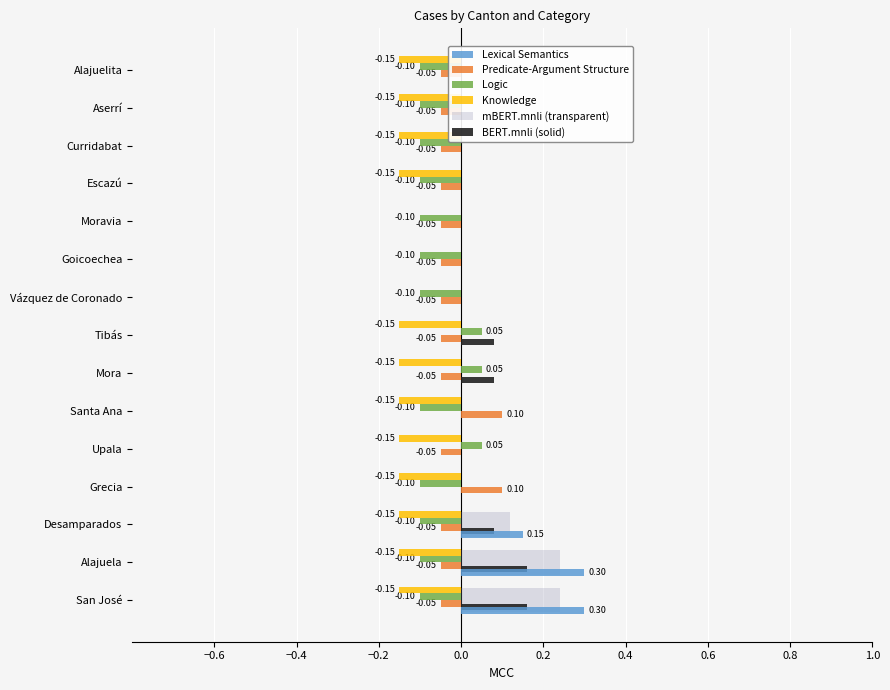

The value of BERT.mnli (solid) at Desamparados is 0.1. True or false?

False